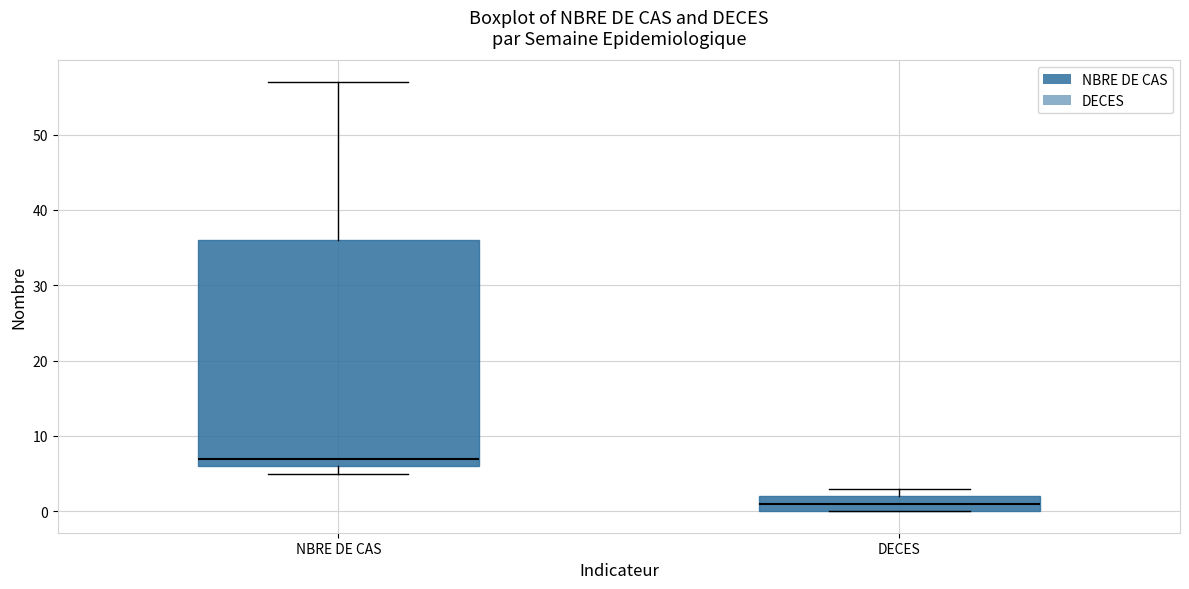

Where does the median line of the box for DECES sit on the y-axis? The values are not printed on the chart, so give them approximately, as read against the axis.

1